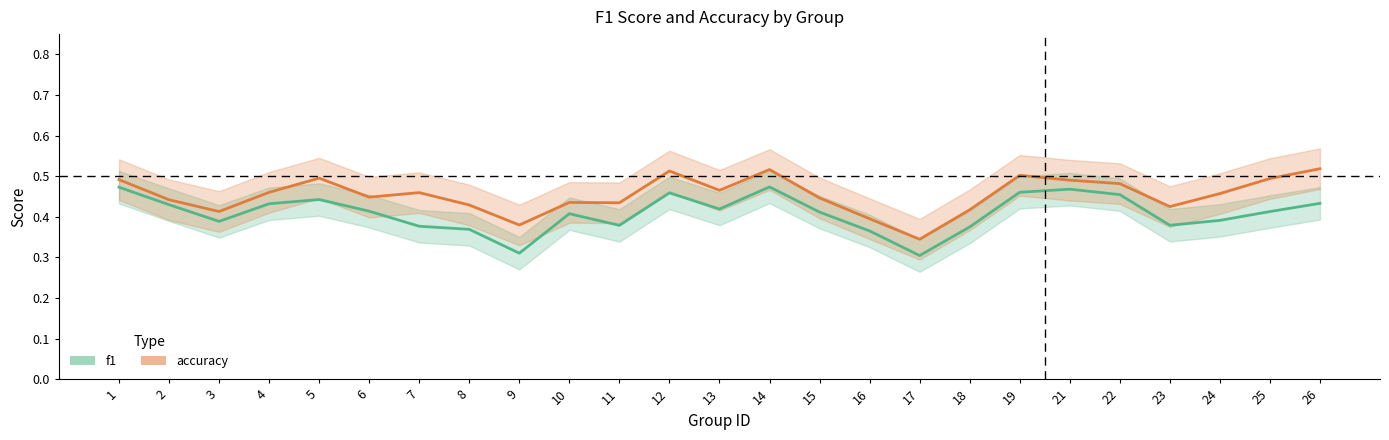

What is the value of the f1 point at the 24th from the left?

0.4